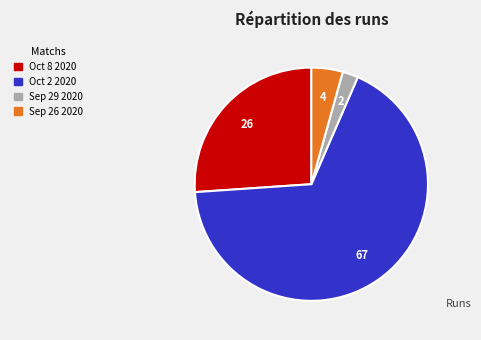

Between Oct 2 2020 and Oct 8 2020, which is larger?

Oct 2 2020